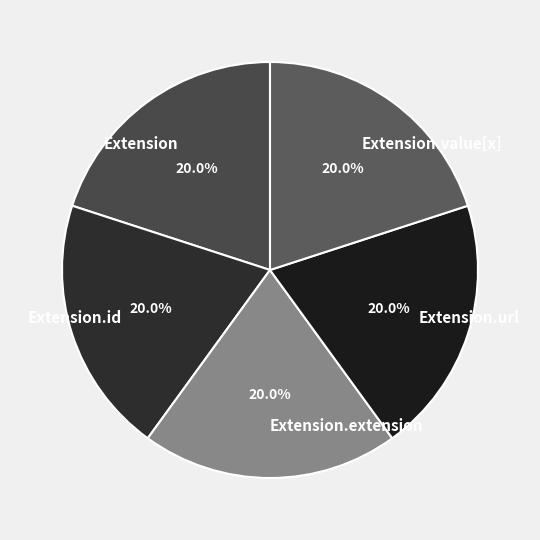

To the nearest percent, what is the difference between the largest and smallest slice percentages?

0%